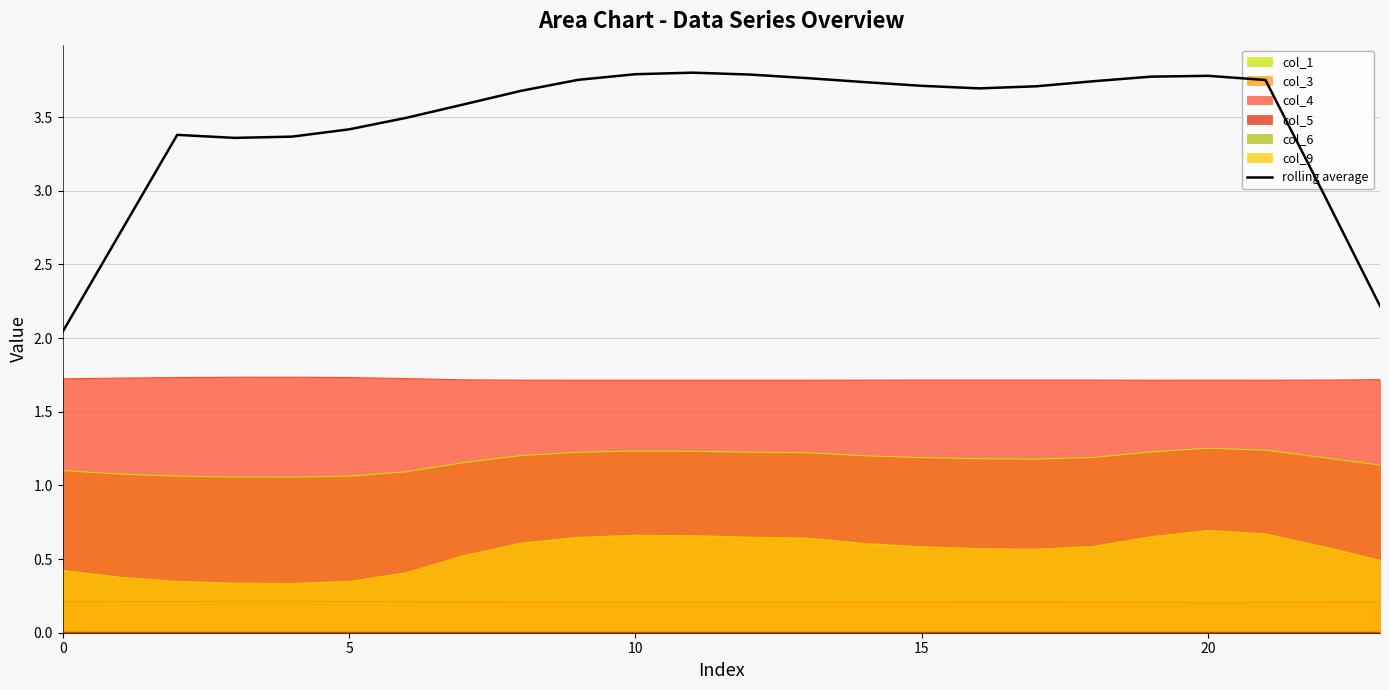

What is the difference between the maximum and minimum values?

1.8